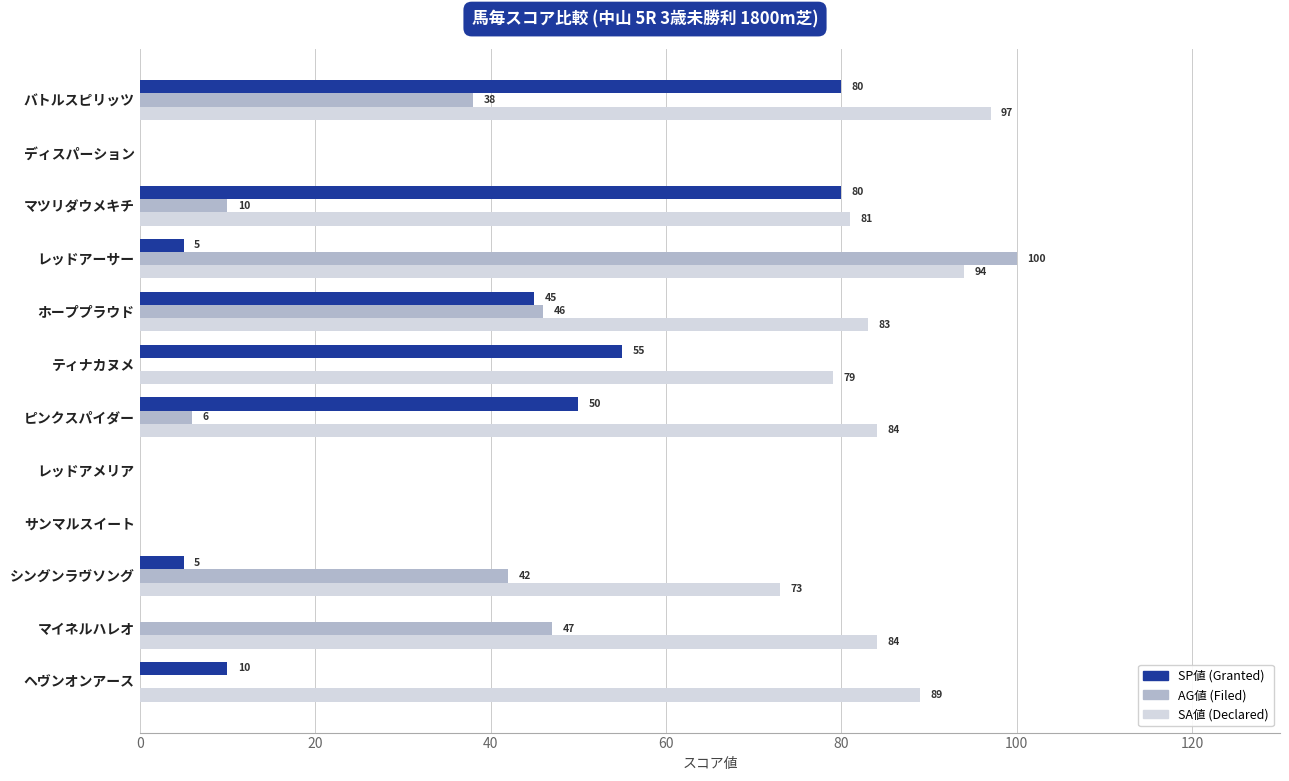

What is the total value across all series at ヘヴンオンアース?

99